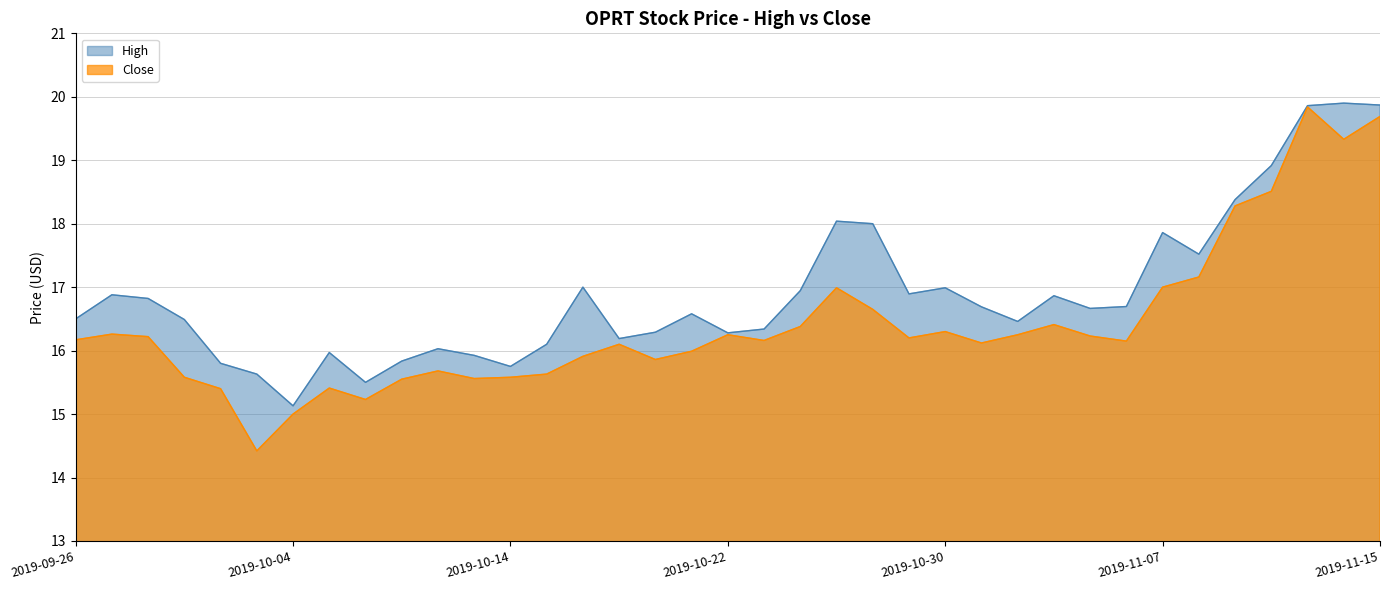

What is the difference between the maximum and minimum values in the Close series?

5.4